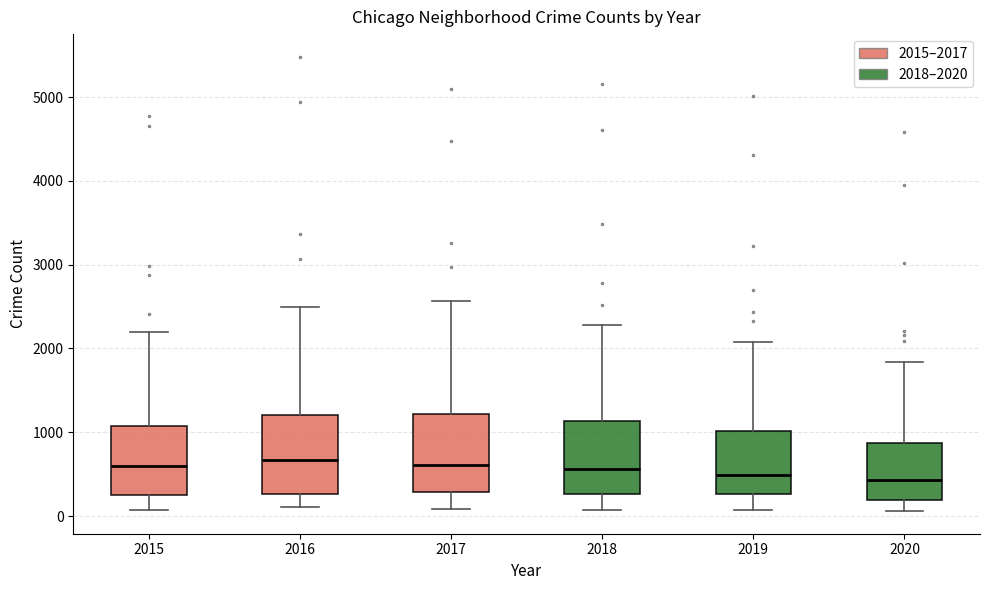

Reading left to right, read every box against the y-axis: the position of its median line, the range the box covers, and the ends of its whiskers. The values are not printed on the chart, so give them approximately, as read against the axis.

2015: median 600, box 300 to 1100, whiskers 100 to 2200
2016: median 700, box 300 to 1200, whiskers 100 to 2500
2017: median 600, box 300 to 1200, whiskers 100 to 2600
2018: median 600, box 300 to 1100, whiskers 100 to 2300
2019: median 500, box 300 to 1000, whiskers 100 to 2100
2020: median 400, box 200 to 900, whiskers 100 to 1800